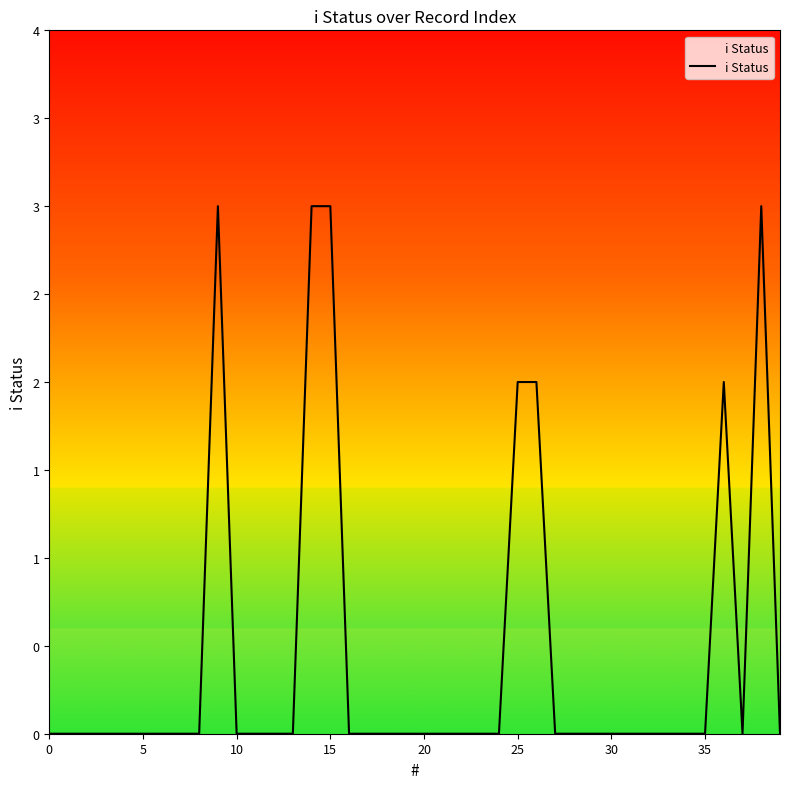

True or false: there are more than 1 points higher than both neighbors.

True